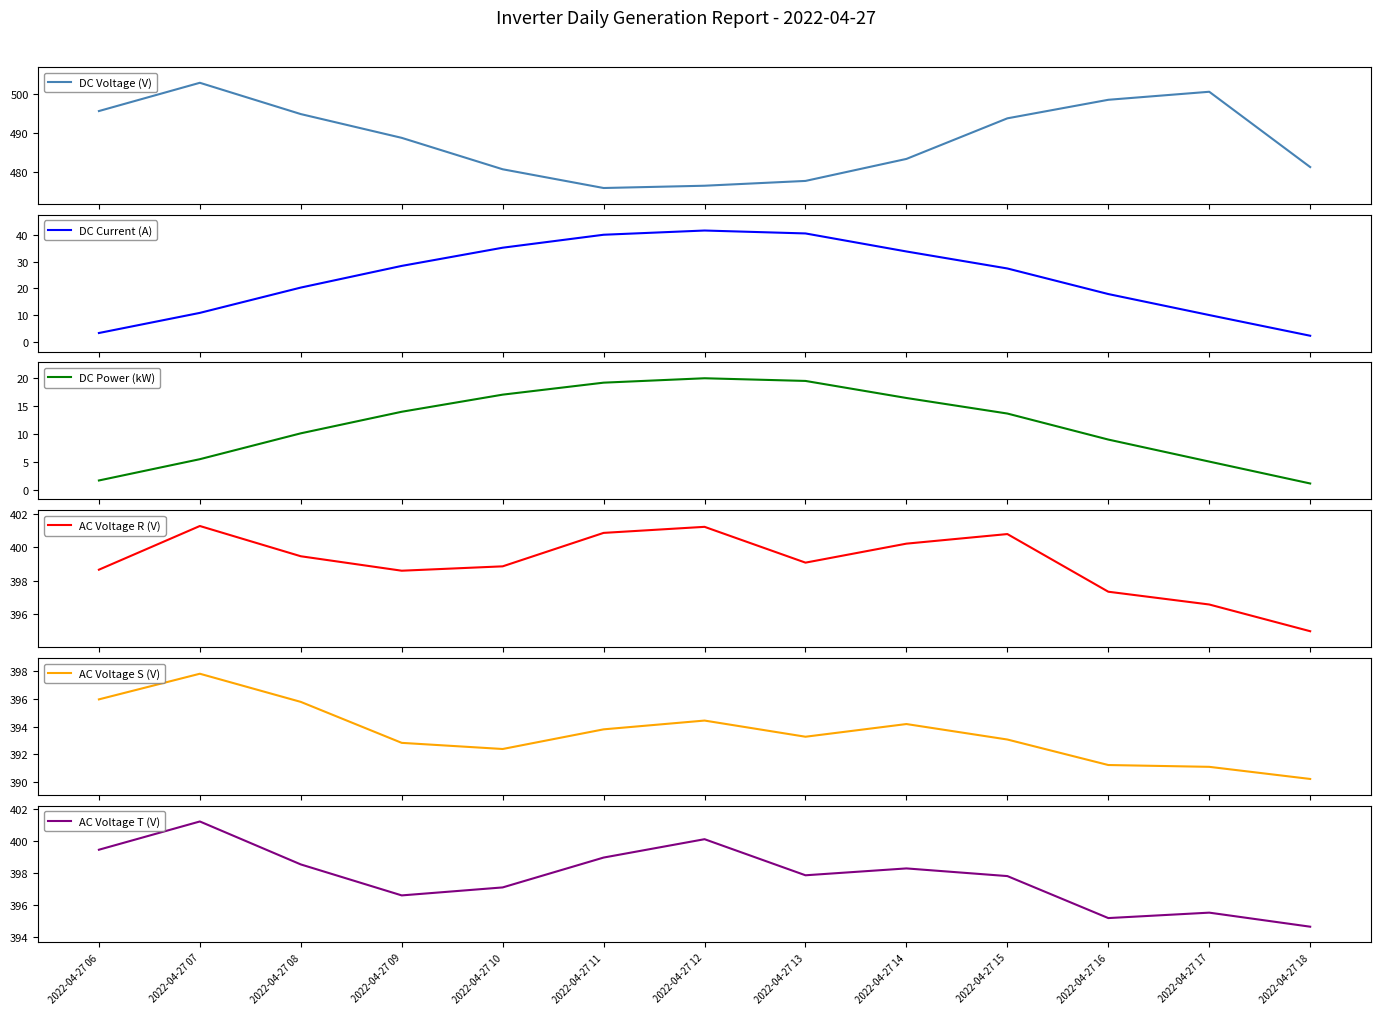

True or false: AC Voltage S (V) and DC Power (kW) intersect in this chart.

False